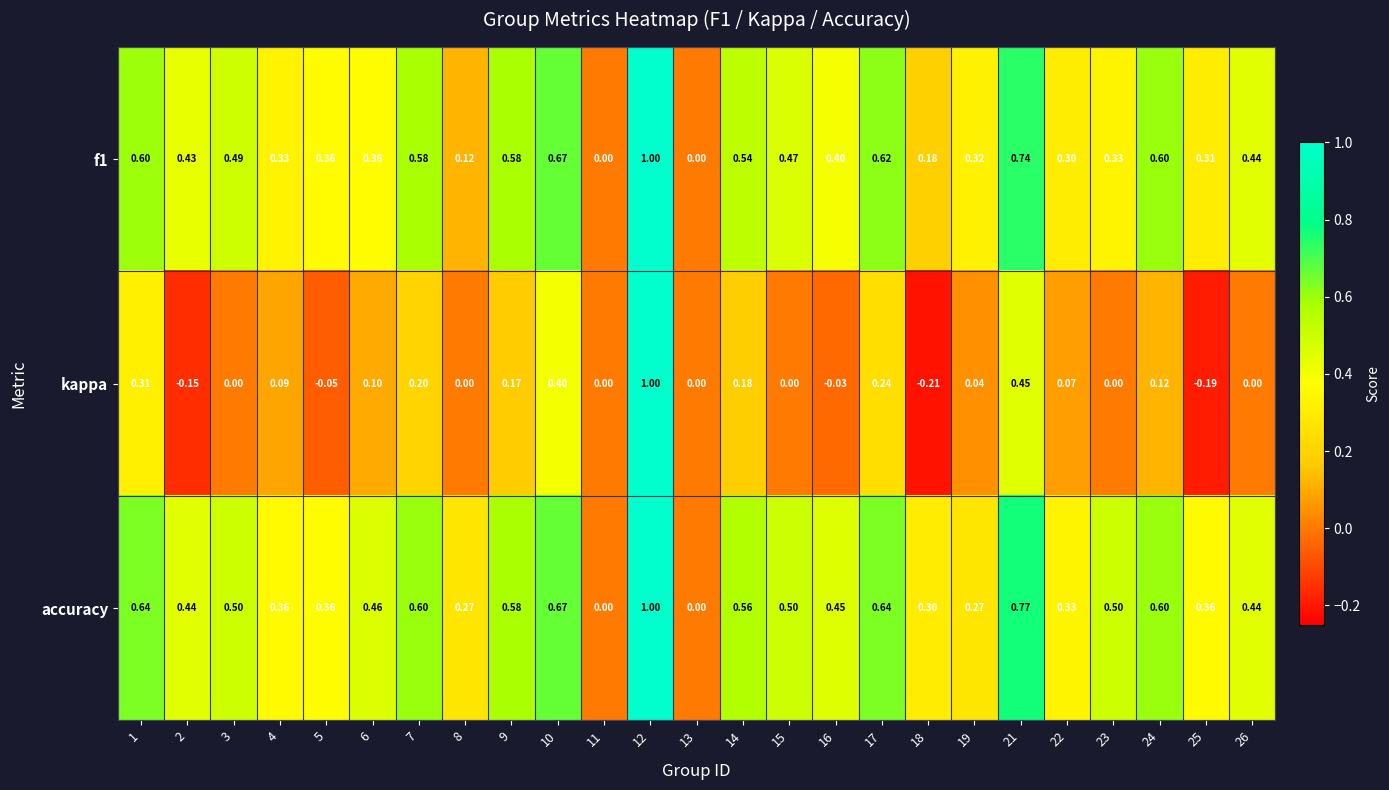

Which series has the largest range (max minus min)?

kappa